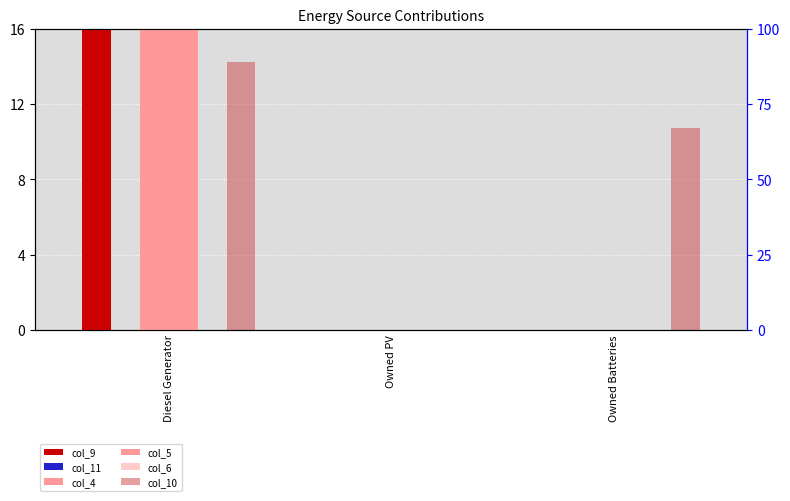

Reading right to left, transcribe all the data shown in this chart.

col_9: Owned Batteries=0.0	Owned PV=0.0	Diesel Generator=41.0
col_11: Owned Batteries=0.0	Owned PV=0.0	Diesel Generator=0.0
col_4: Owned Batteries=0.0	Owned PV=0.0	Diesel Generator=41.0
col_5: Owned Batteries=0.0	Owned PV=0.0	Diesel Generator=32.0
col_6: Owned Batteries=0.0	Owned PV=0.0	Diesel Generator=0.0
col_10: Owned Batteries=67.0	Owned PV=0.0	Diesel Generator=89.0